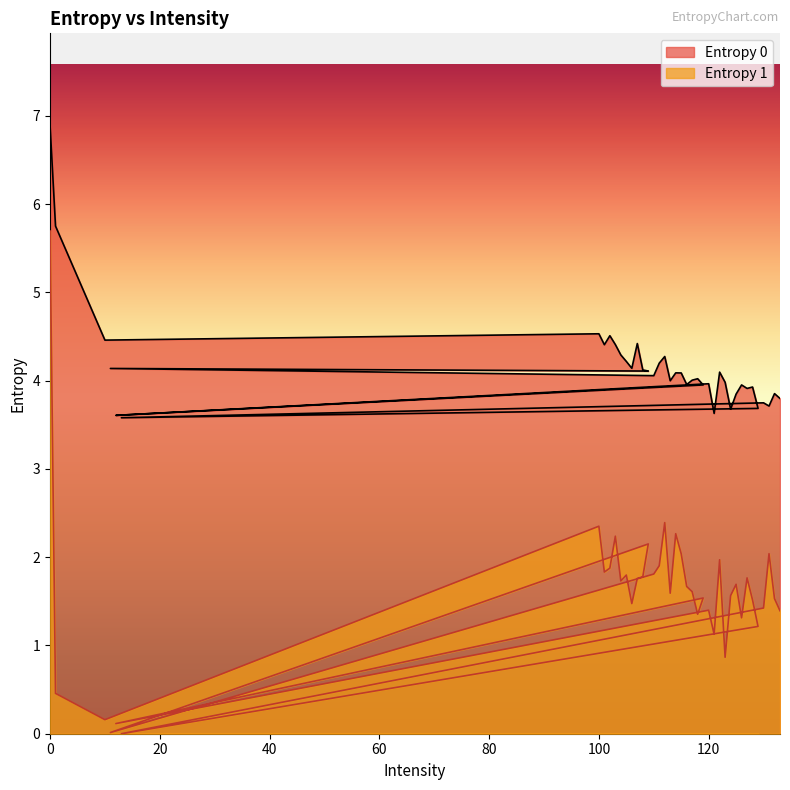

What is the total value across all series at 10?

4.6